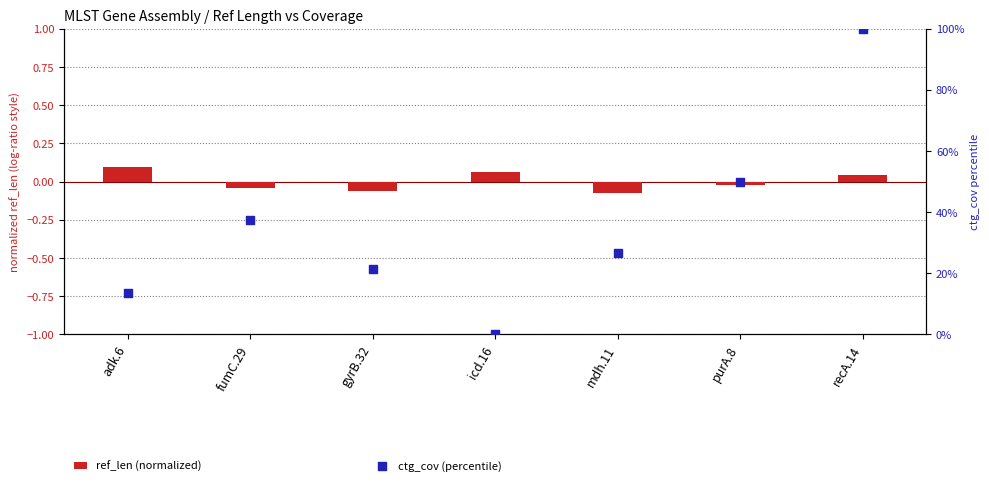

Which series reaches the maximum Y coordinate?

ctg_cov (percentile)